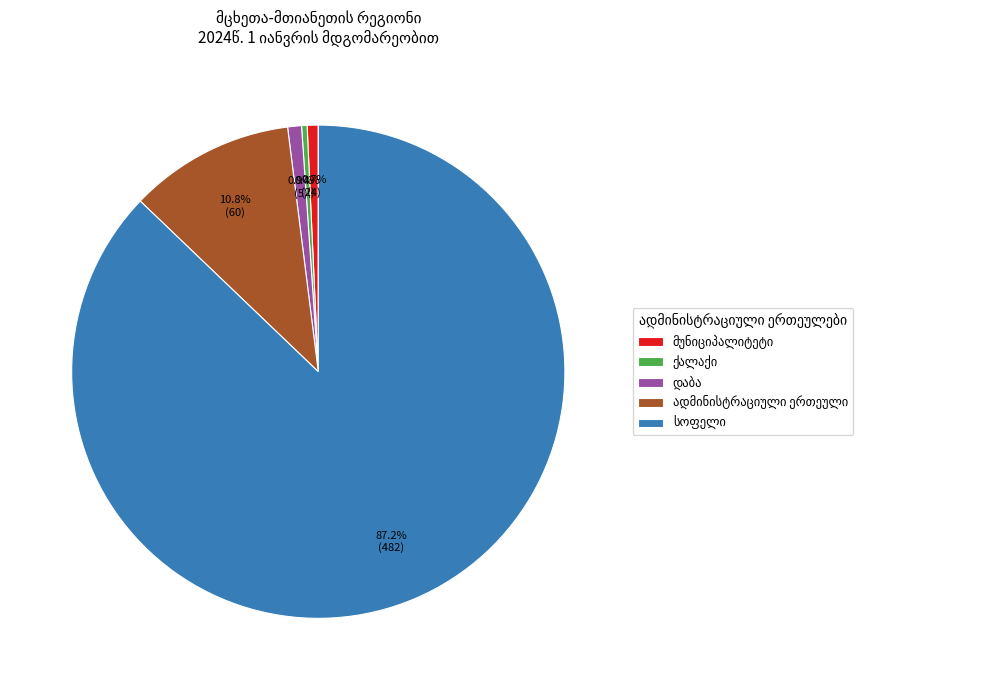

How many segments does this pie chart have?

5